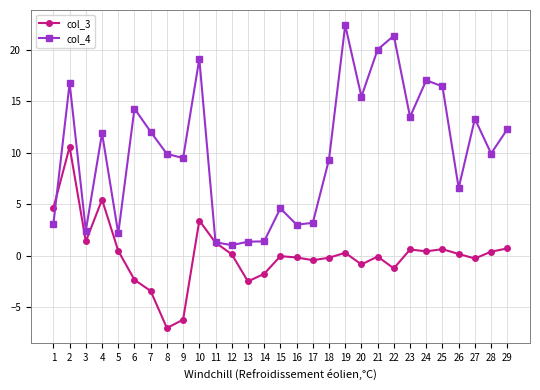

Is it true that col_4 equals 21.4 at 25?

False